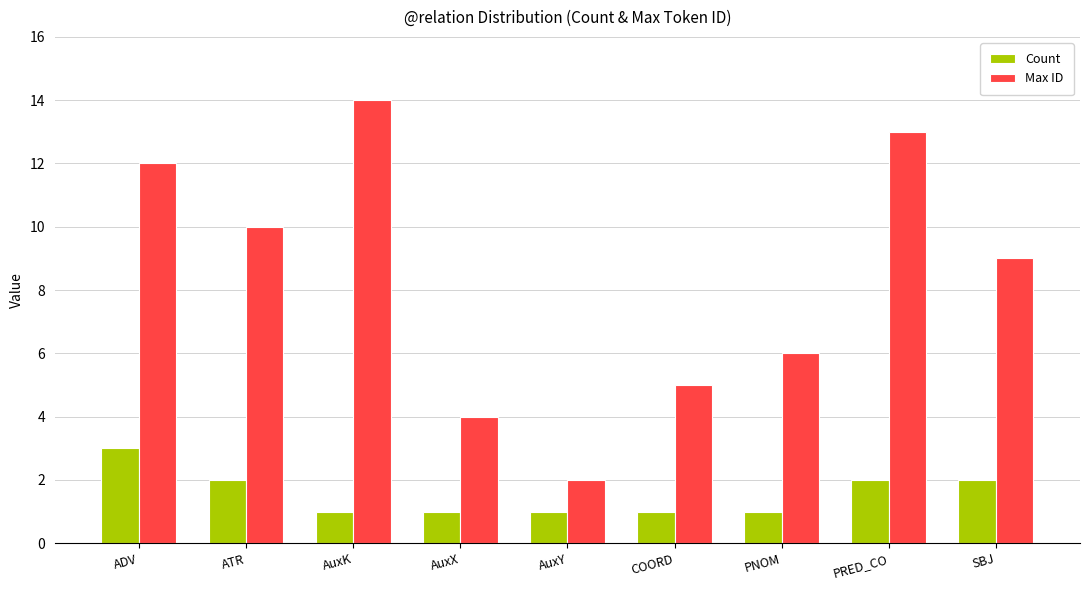

How many distinct data groups are displayed?

2